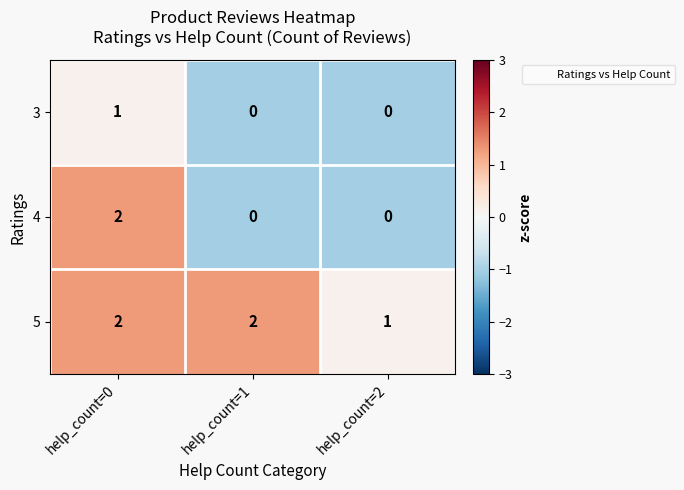

At which category is the sum across all series the highest?

help_count=0